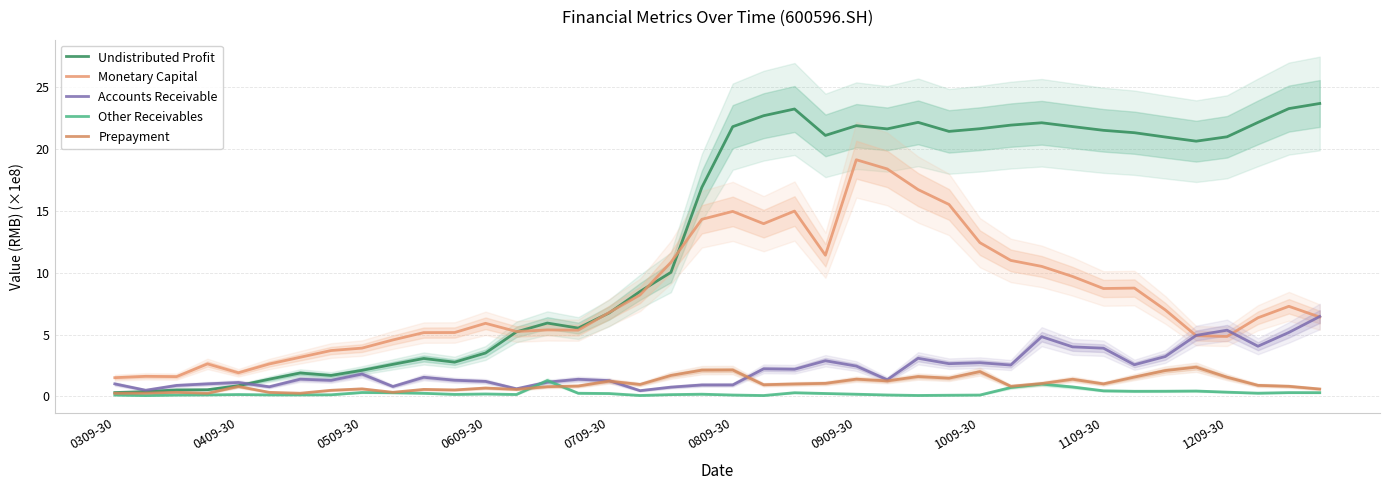

What is the difference between the Undistributed Profit values at 10 and 37?

19.1